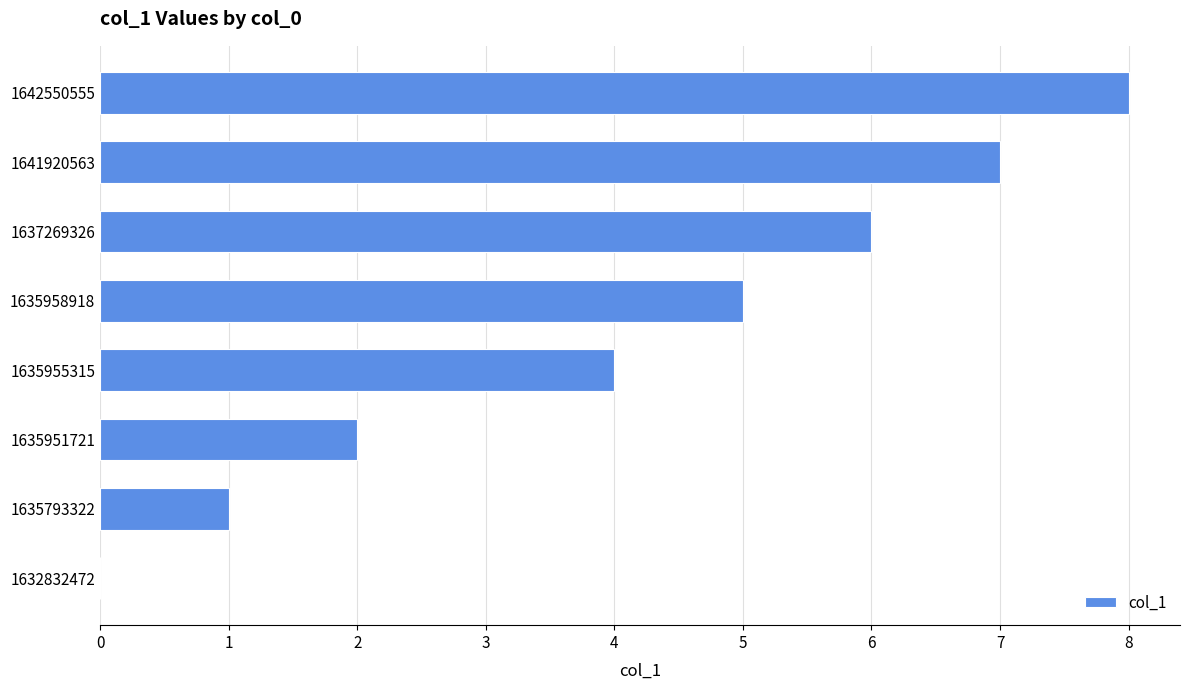

Reading bottom to top, list all the values displayed in this chart.

1632832472=0	1635793322=1	1635951721=2	1635955315=4	1635958918=5	1637269326=6	1641920563=7	1642550555=8